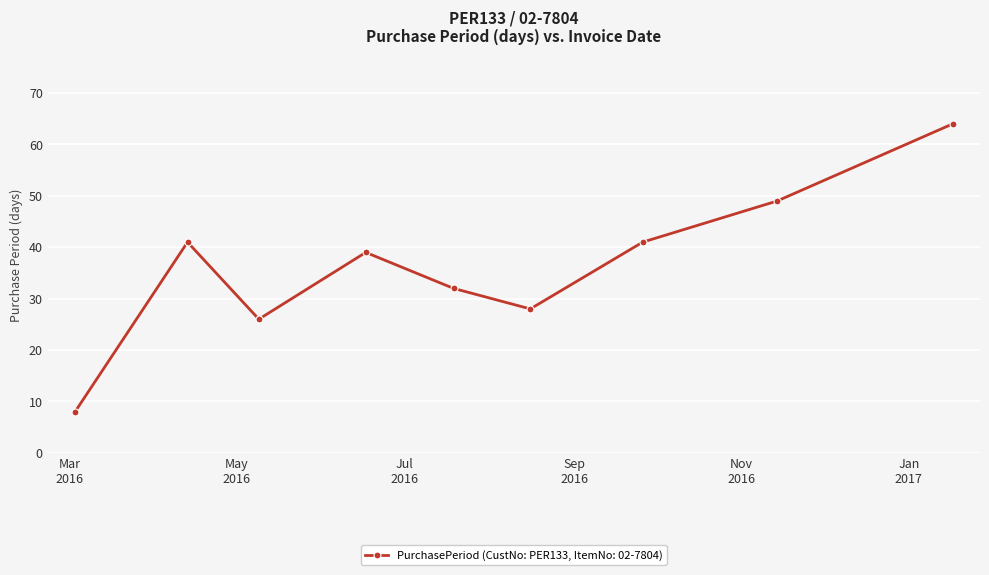

What is the value of the 2nd point from the left?

41